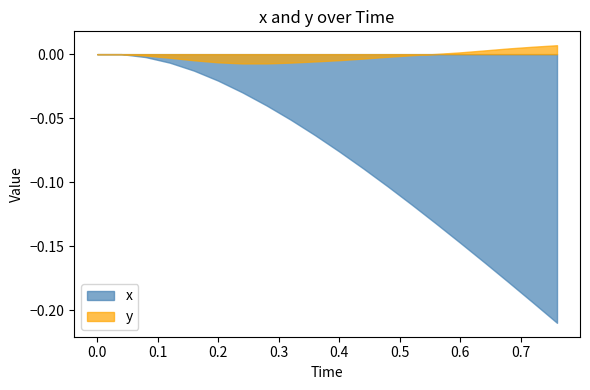

Which series has the largest range (max minus min)?

x